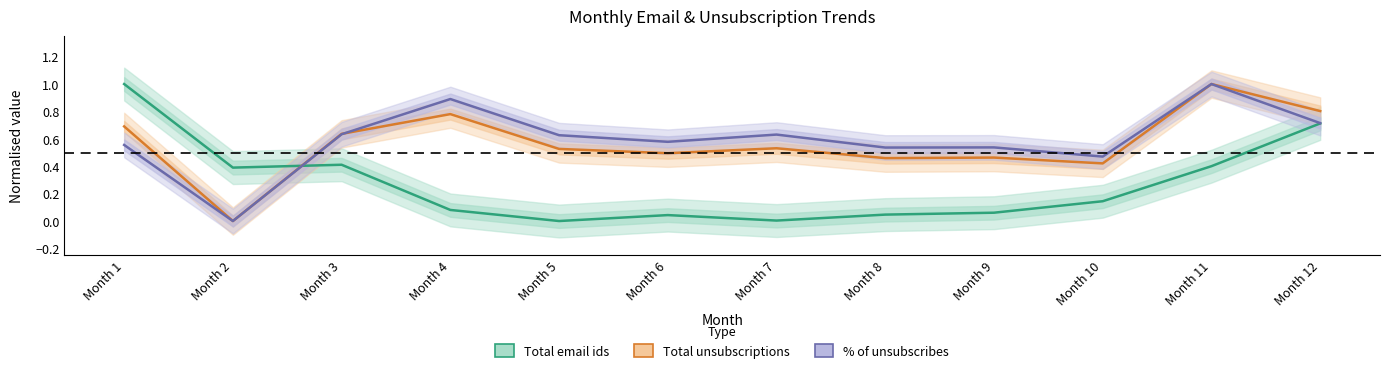

What is the difference between the highest and lowest values at Month 3?

0.2